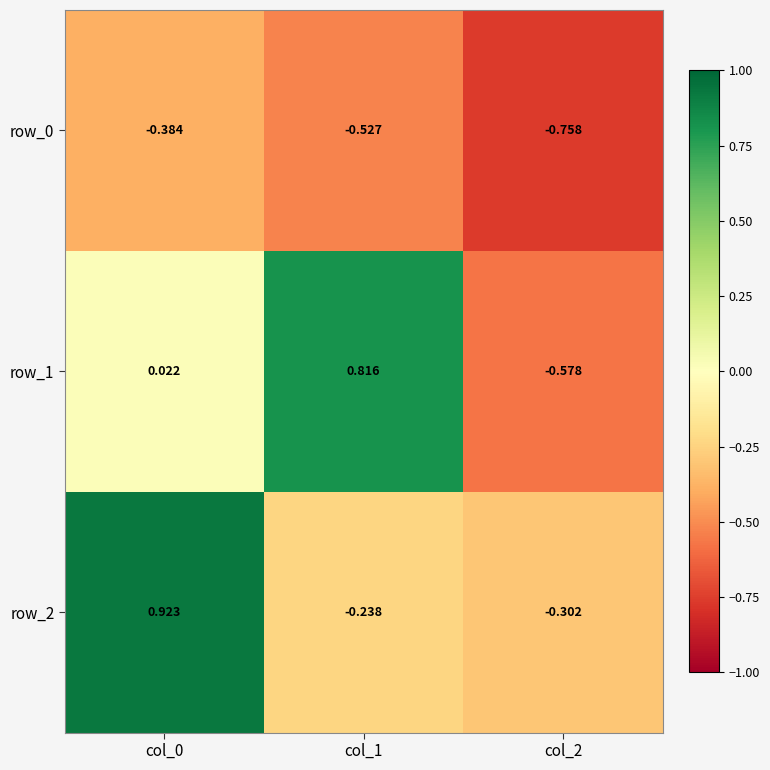

Is the value of row_1 at col_2 greater than the value of row_2 at col_2?

No